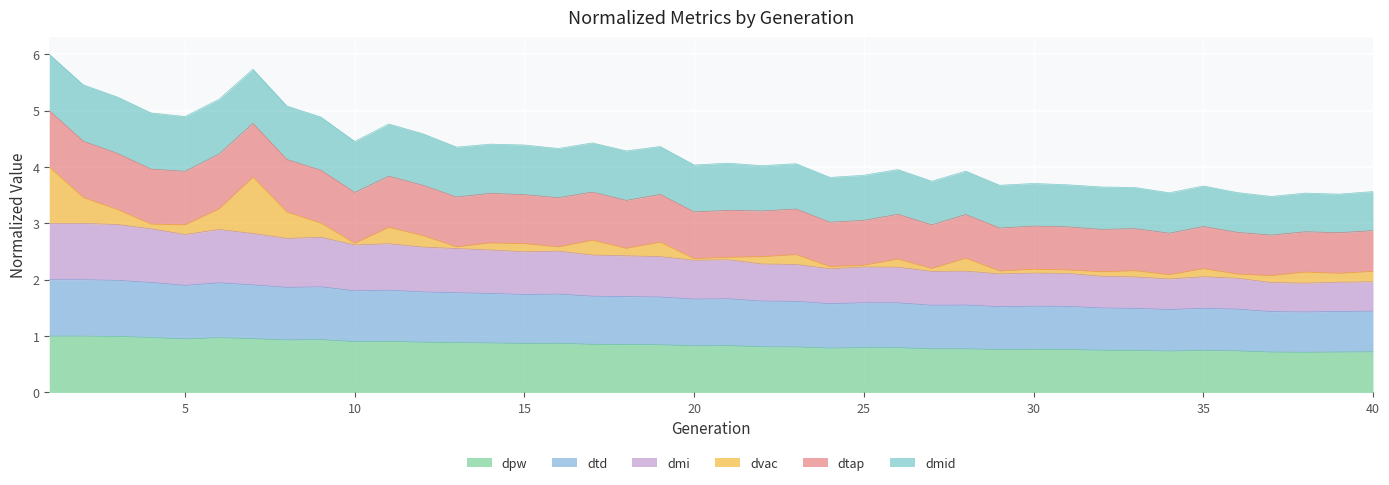

Count the number of categories in the chart.

40